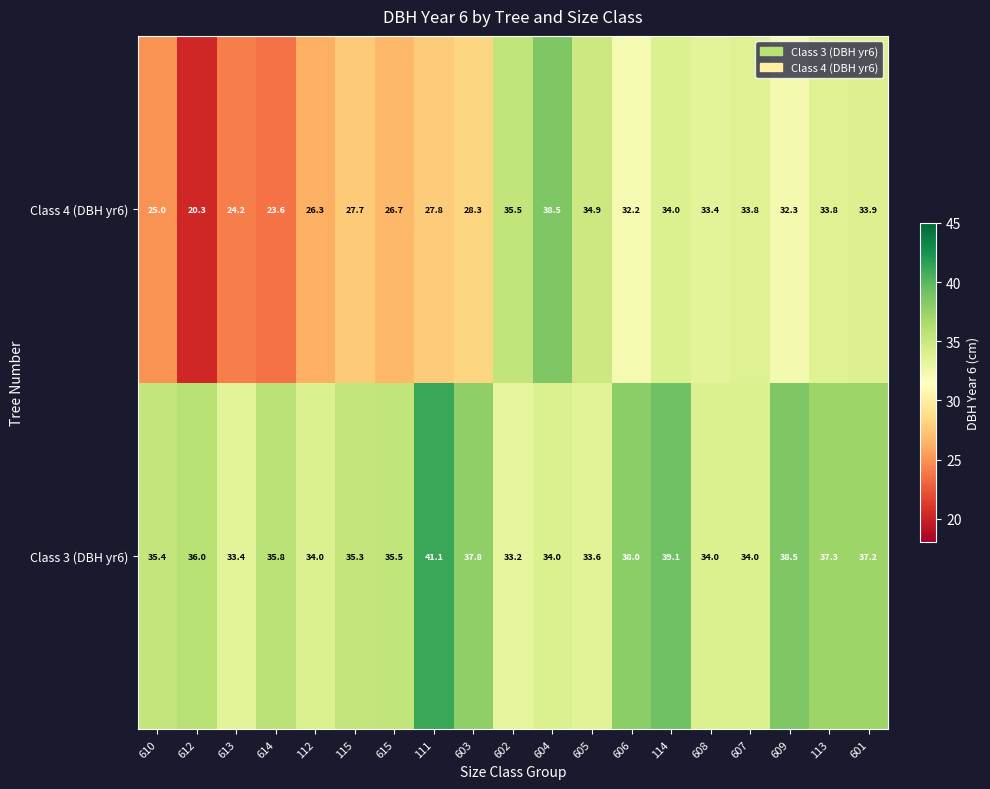

What is the total value across all series at 612?

56.3